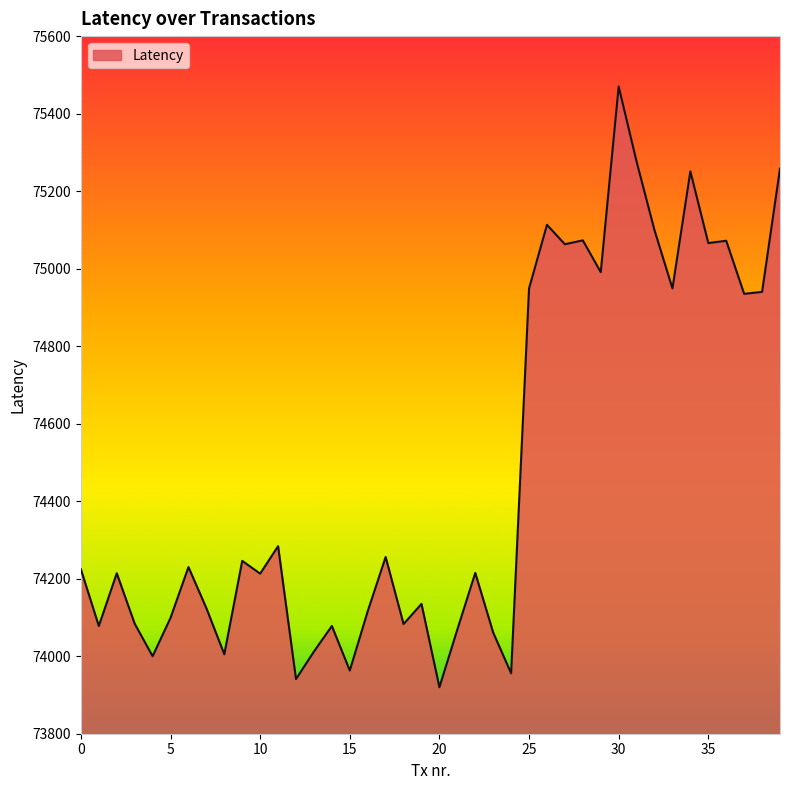

Does the chart have visible grid lines?

No